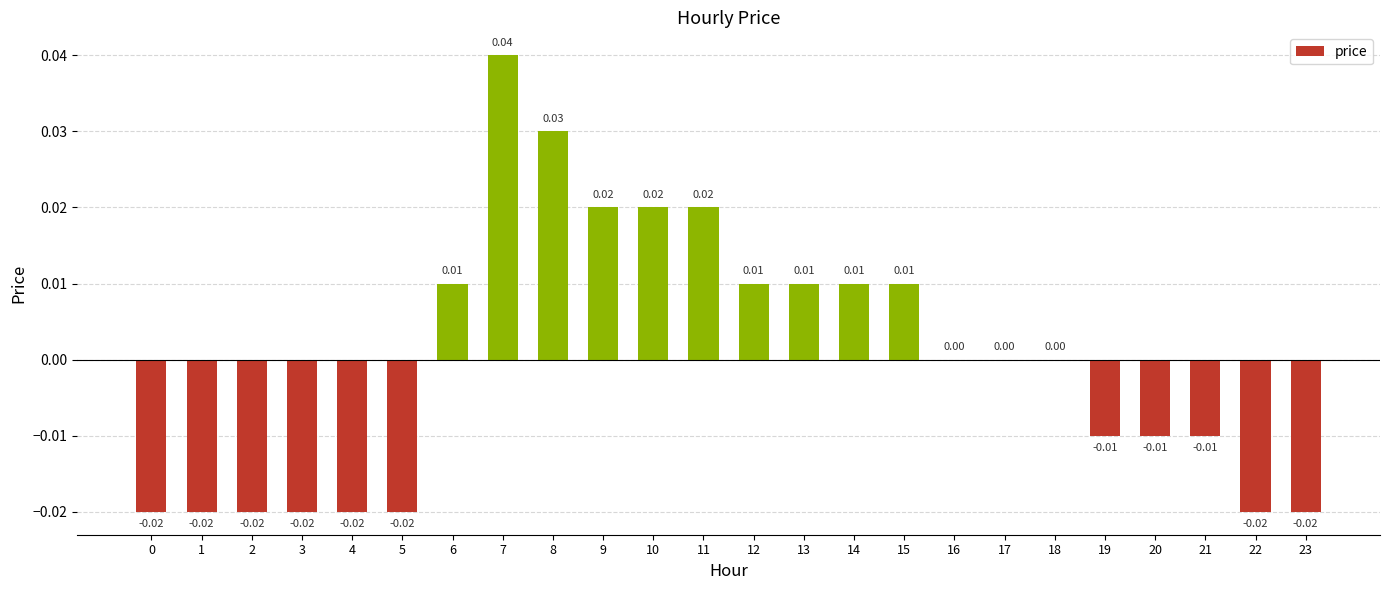

Which category has the highest value across all series?

7